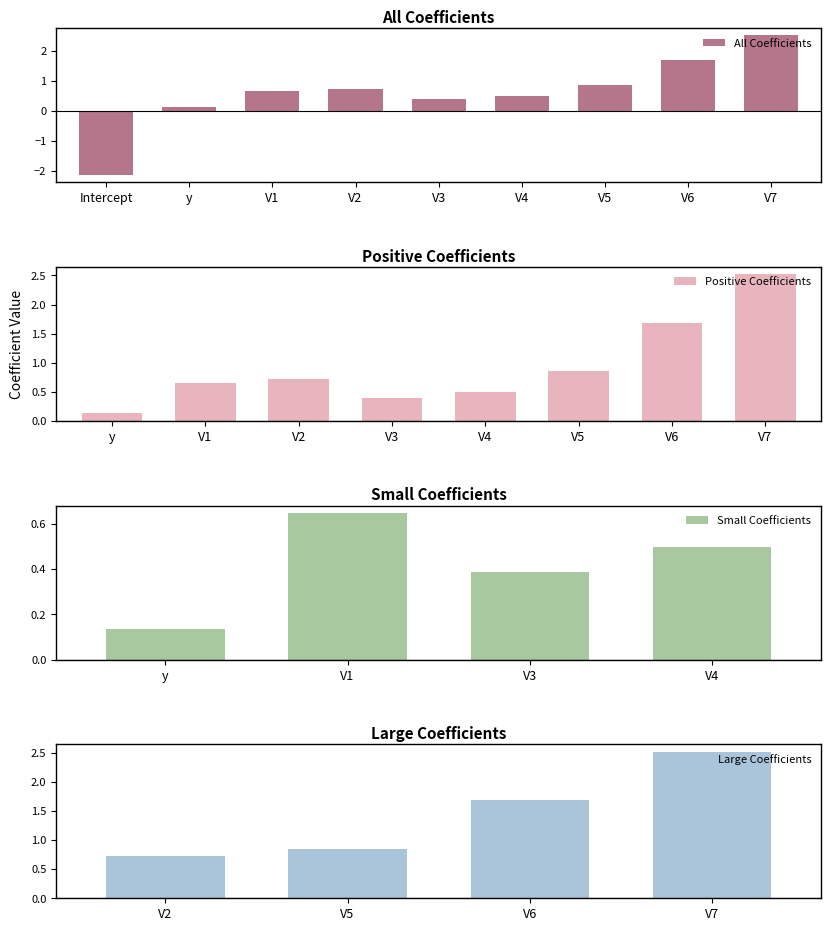

List the labels in order of value, smallest first.

Intercept, y, V3, V4, V1, V2, V5, V6, V7